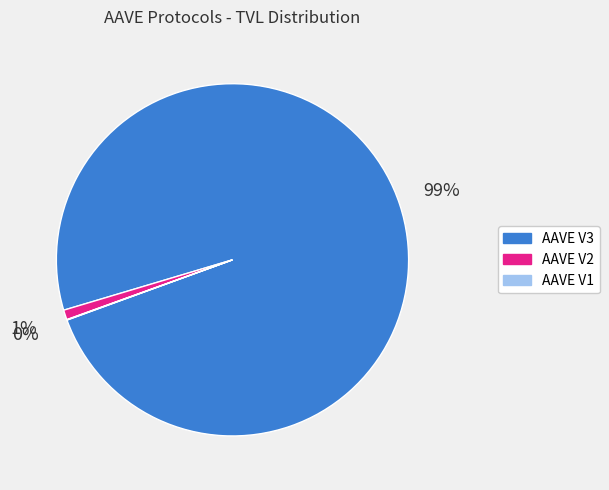

Is it true that AAVE V2 is 14% of the pie?

False